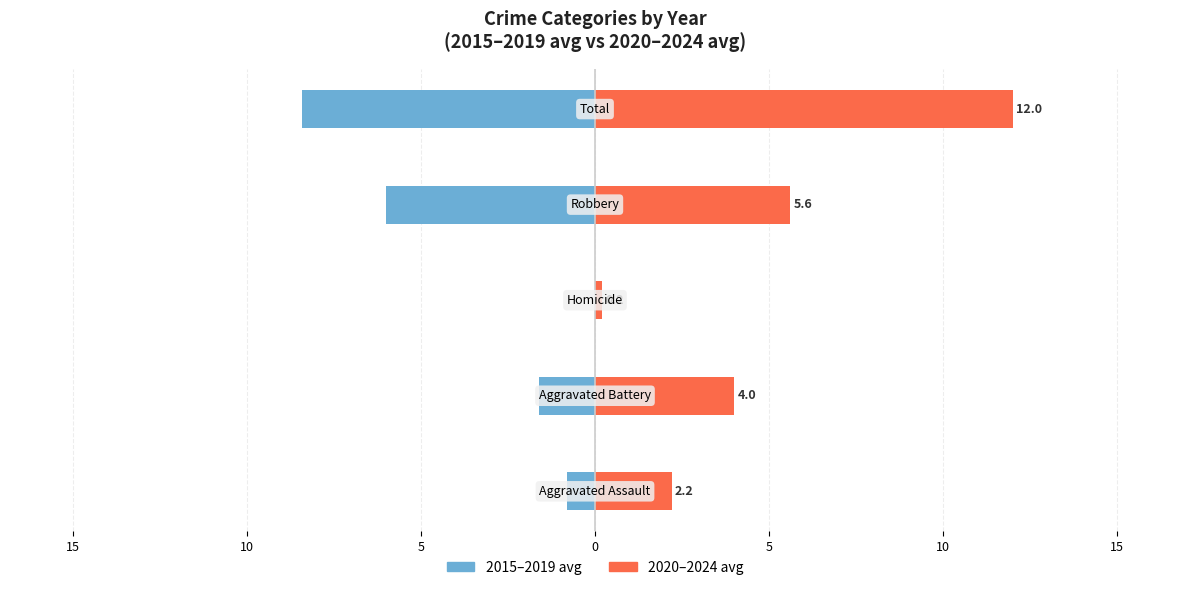

What are all the series names shown in the legend?

2015–2019 avg, 2020–2024 avg